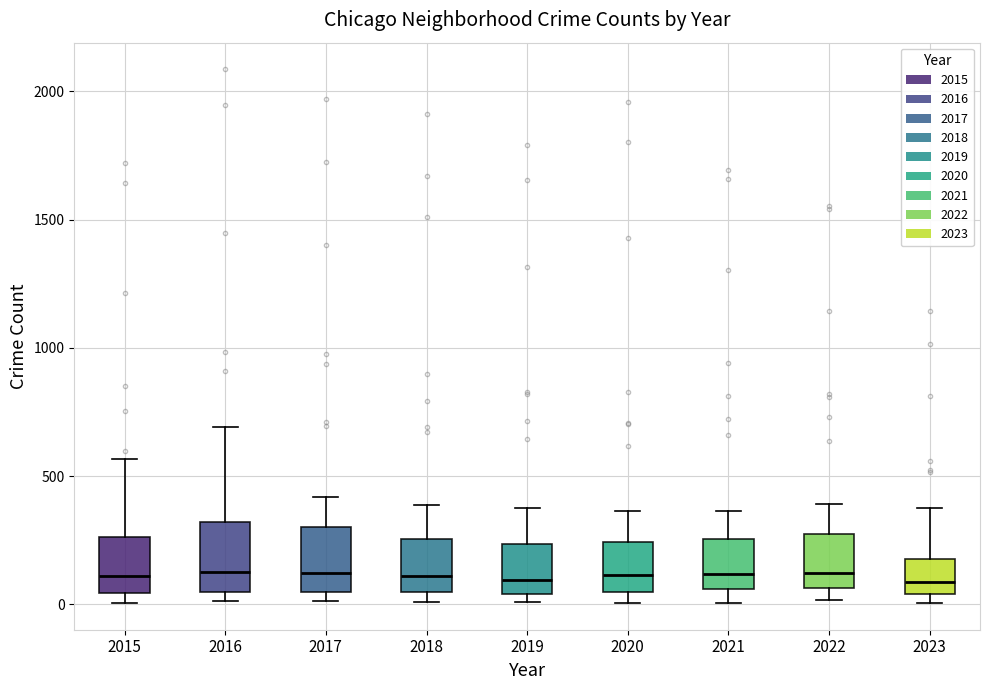

Reading left to right, transcribe this box plot: for each box, give where its median line is, the range the box spans, and where its two whiskers end, as read against the y-axis. The values are not printed on the chart, so give them approximately, as read against the axis.

2015: median 100, box 50 to 250, whiskers 0 to 550
2016: median 150, box 50 to 300, whiskers 0 to 700
2017: median 100, box 50 to 300, whiskers 0 to 400
2018: median 100, box 50 to 250, whiskers 0 to 400
2019: median 100, box 50 to 250, whiskers 0 to 400
2020: median 100, box 50 to 250, whiskers 0 to 350
2021: median 100, box 50 to 250, whiskers 0 to 350
2022: median 100, box 50 to 250, whiskers 0 to 400
2023: median 100, box 50 to 200, whiskers 0 to 400